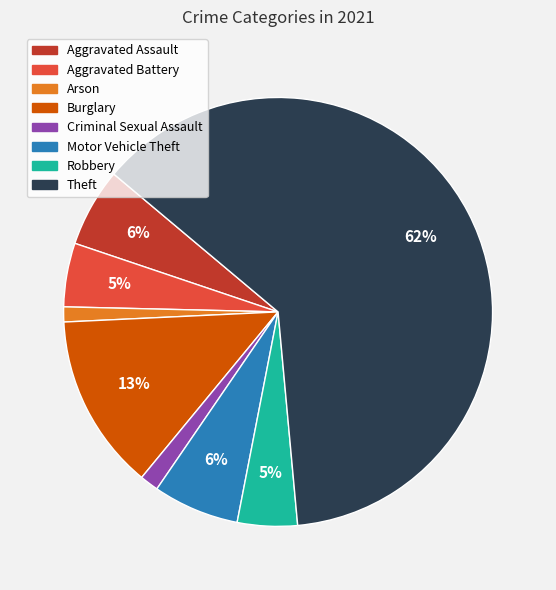

What is the largest slice in the pie chart?

Theft